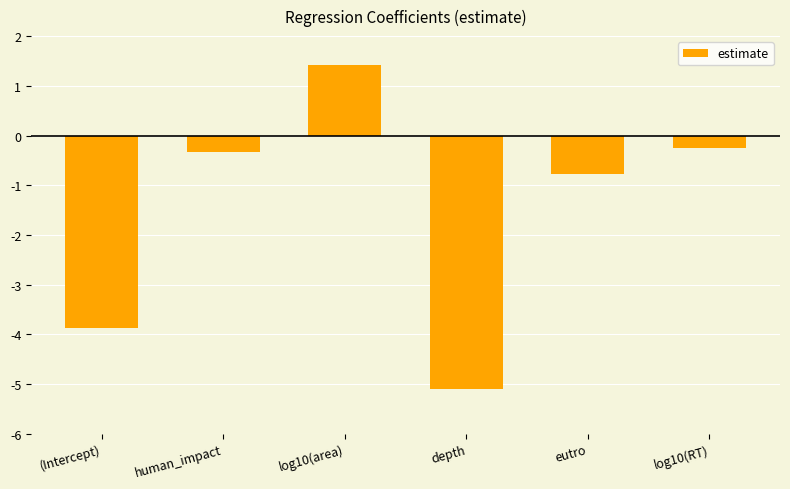

Count the number of categories in the chart.

6